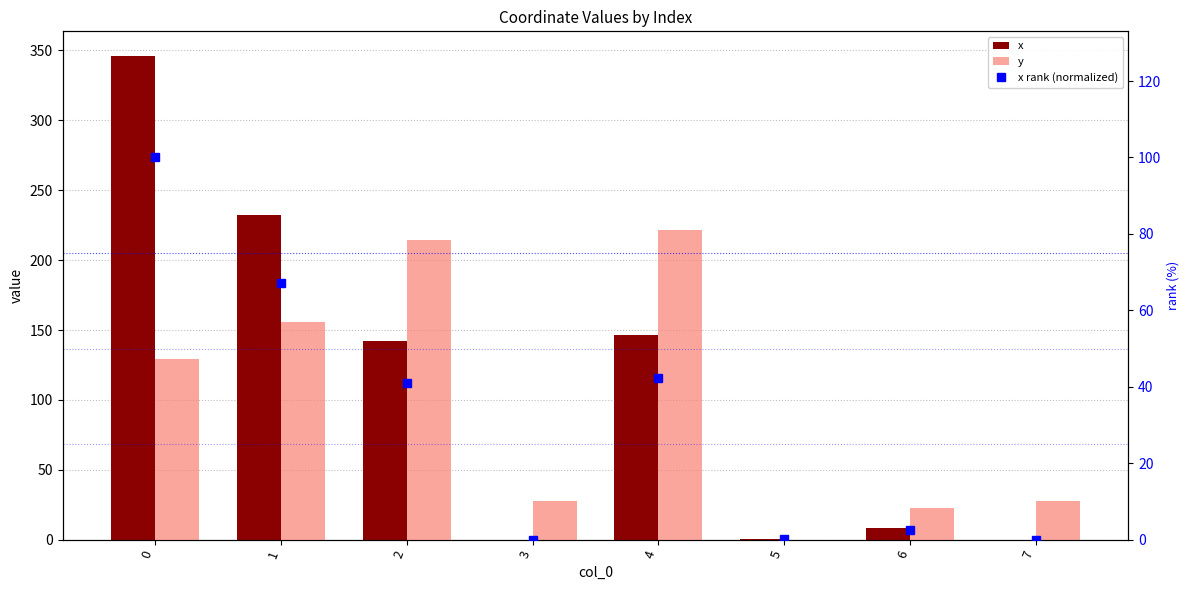

Reading left to right, extract all data points from this chart.

x: 346.4	232.6	142.2	0.0	146.2	0.8	8.4	0.0
y: 128.9	156.1	214.2	28.0	221.4	0.0	22.7	28.0
x rank (normalized): 100.0	67.2	41.1	0.0	42.2	0.2	2.4	0.0